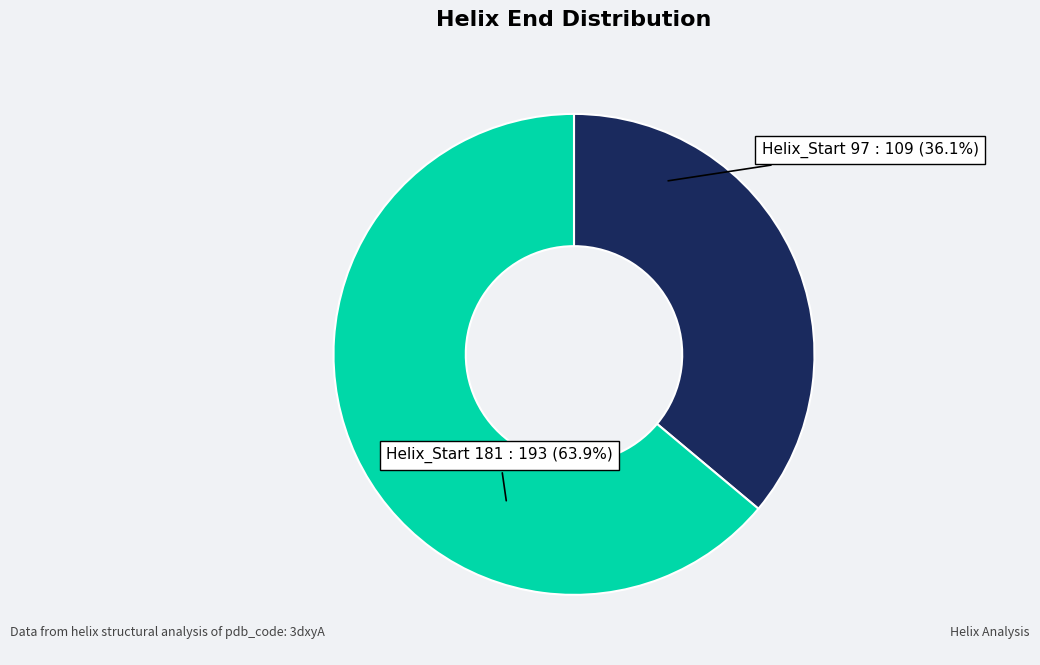

Which slice represents more than half of the pie?

Helix_Start 181 : 193